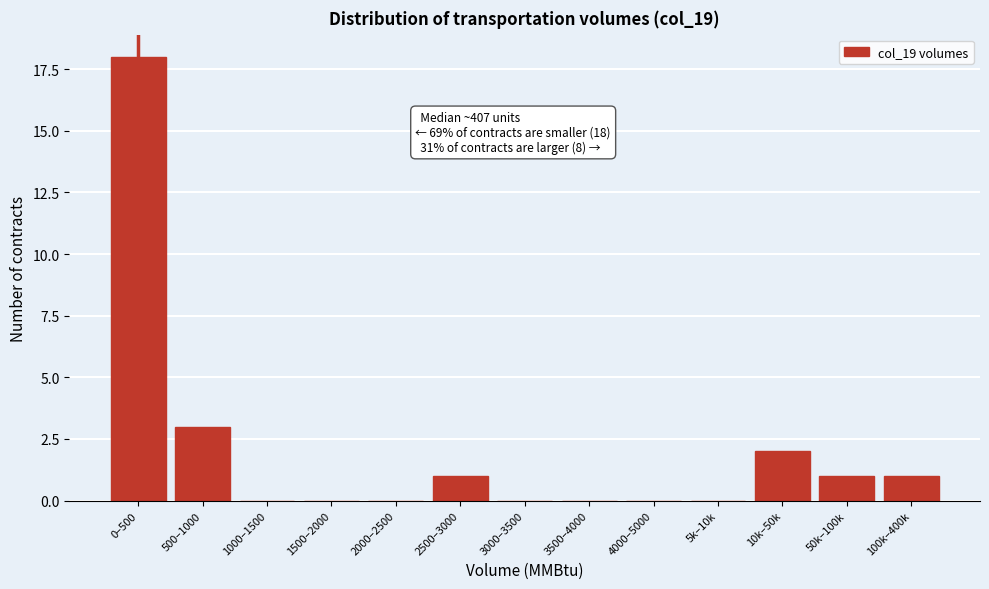

Reading right to left, what are all the values shown in this chart?

100k–400k=1	50k–100k=1	10k–50k=2	5k–10k=0	4000–5000=0	3500–4000=0	3000–3500=0	2500–3000=1	2000–2500=0	1500–2000=0	1000–1500=0	500–1000=3	0–500=18